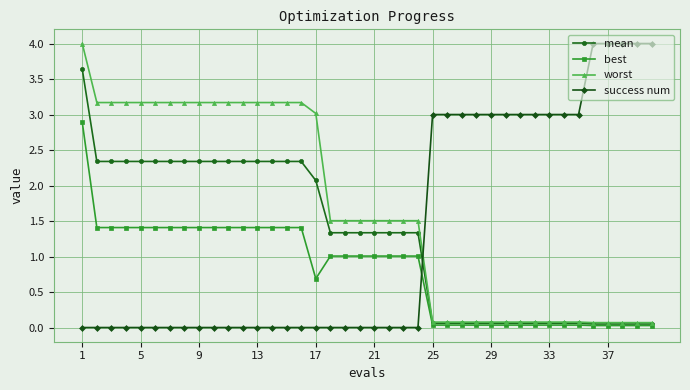

What is the value of the worst point at the 20th from the left?

1.5